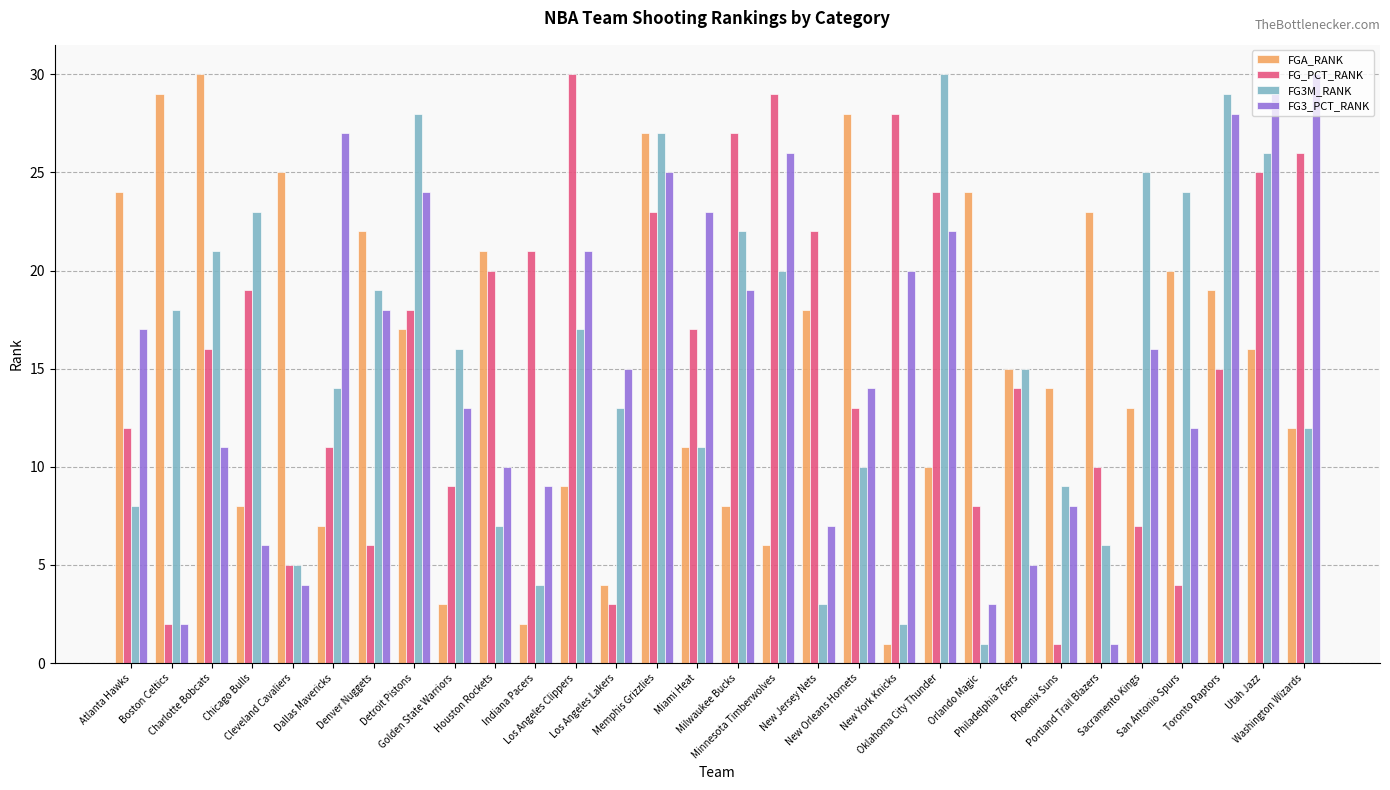

What is the sum of the FG3_PCT_RANK values at Phoenix Suns and Oklahoma City Thunder?

30